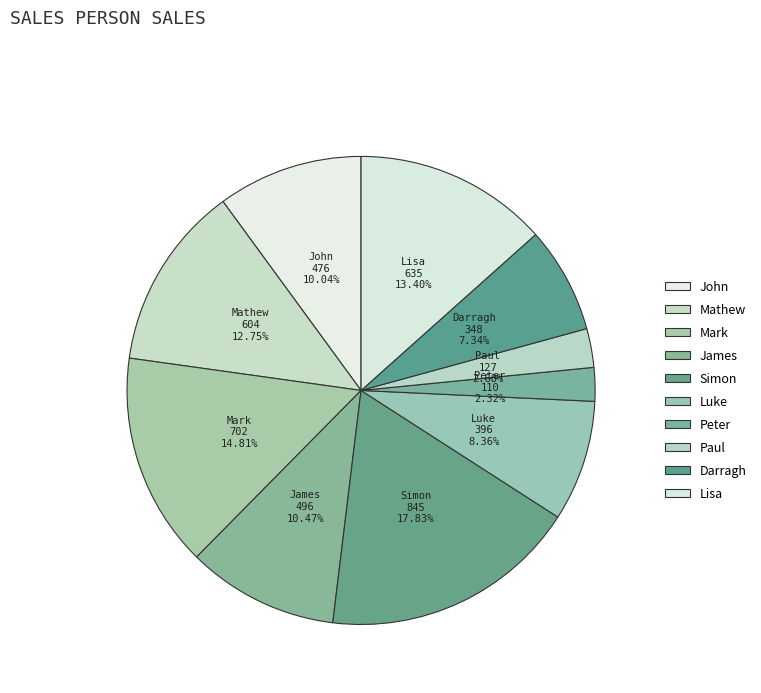

How many slices are in this pie chart?

10